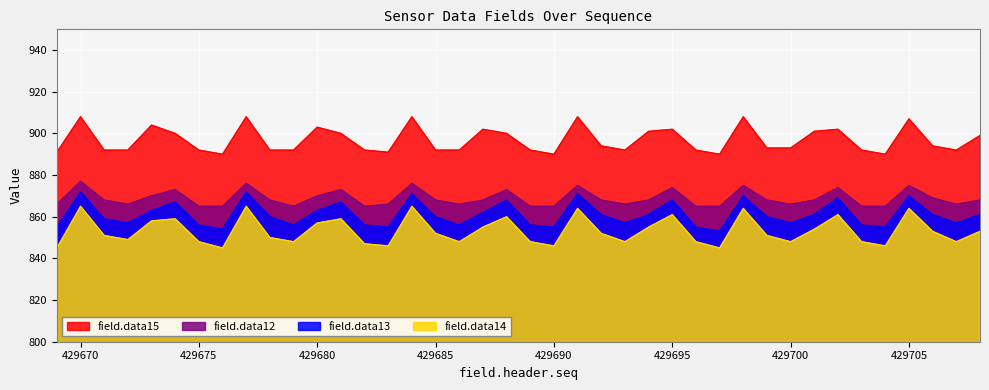

True or false: field.data14 and field.data12 intersect in this chart.

False